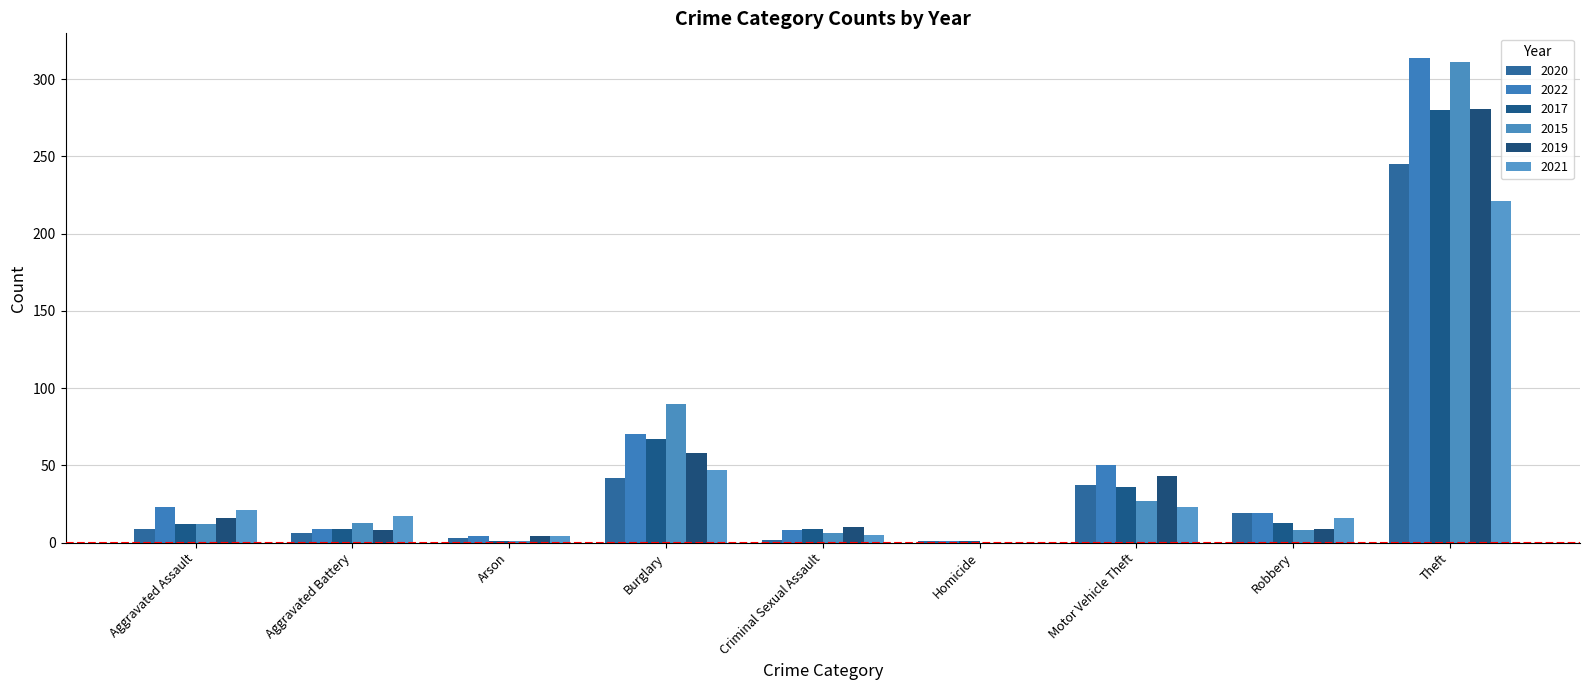

Which category has the highest value in the 2019 series?

Theft